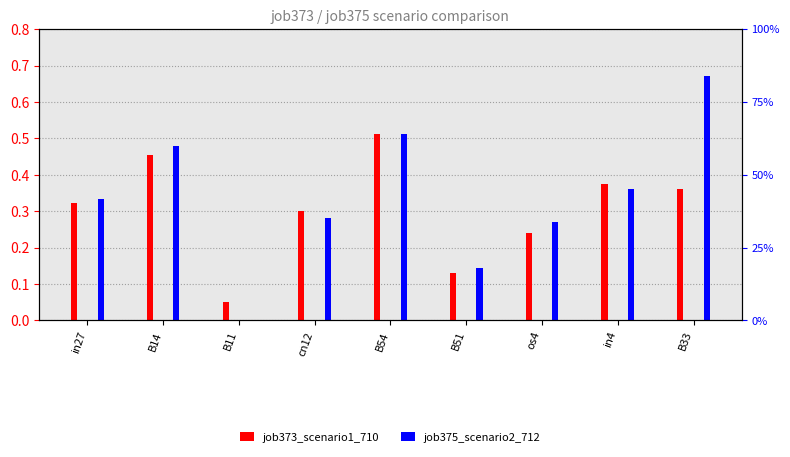

Which series has the largest total across all categories?

job375_scenario2_712